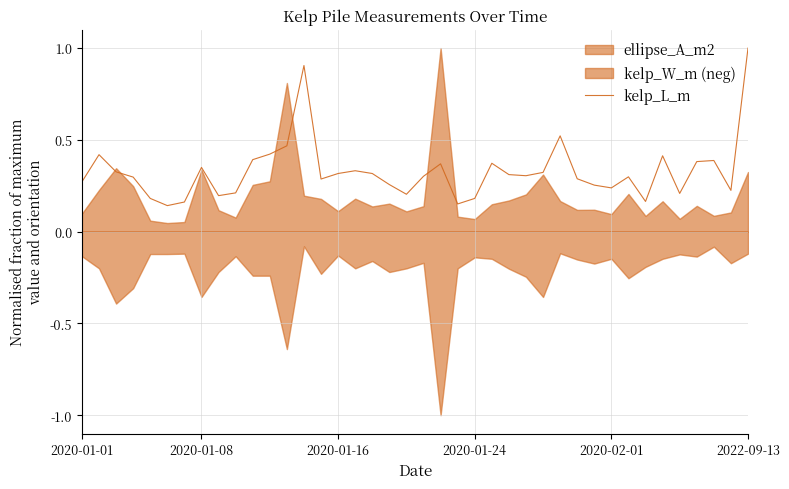

The value at 19 is 0.4. True or false?

False